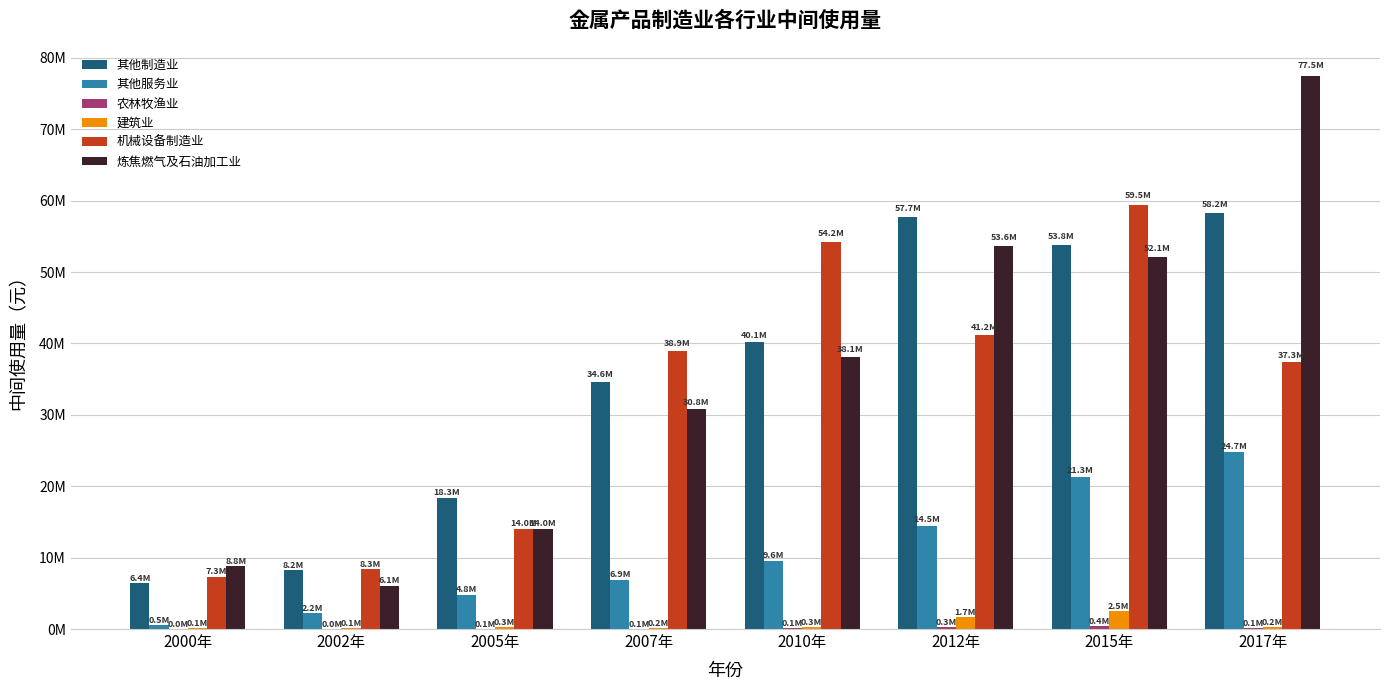

Which series has the largest total across all categories?

炼焦燃气及石油加工业